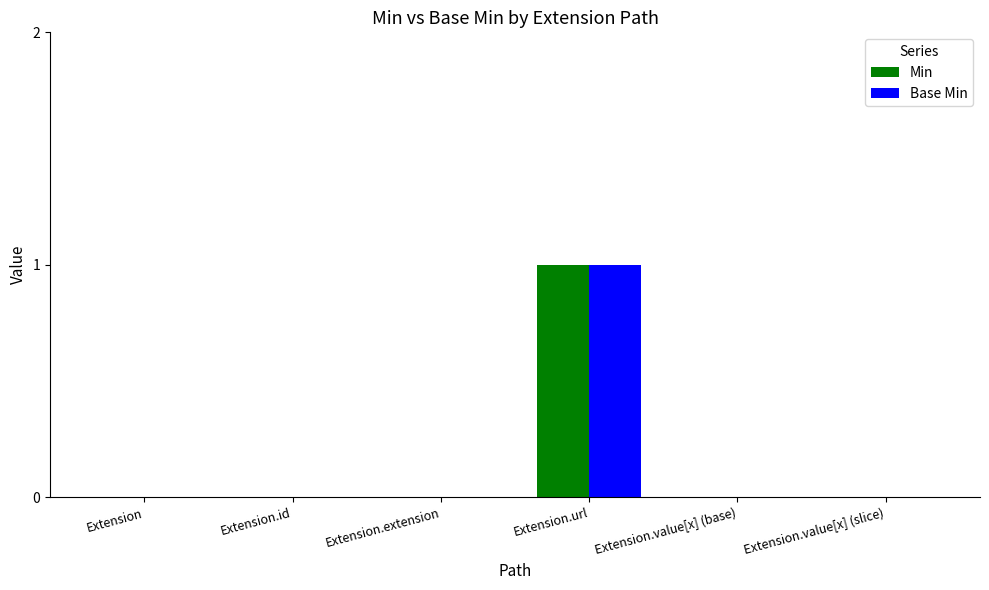

What is the approximate value of Base Min at Extension.url?

1